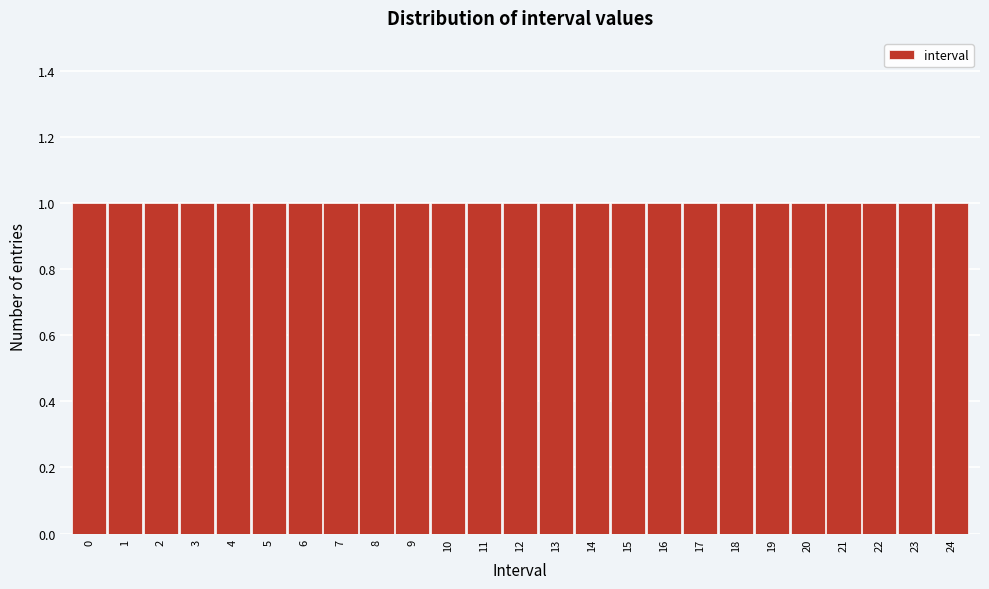

What is the height of the bar covering 8.5 to 9.5 on the x-axis? The values are not printed on the chart, so give them approximately, as read against the axis.

1